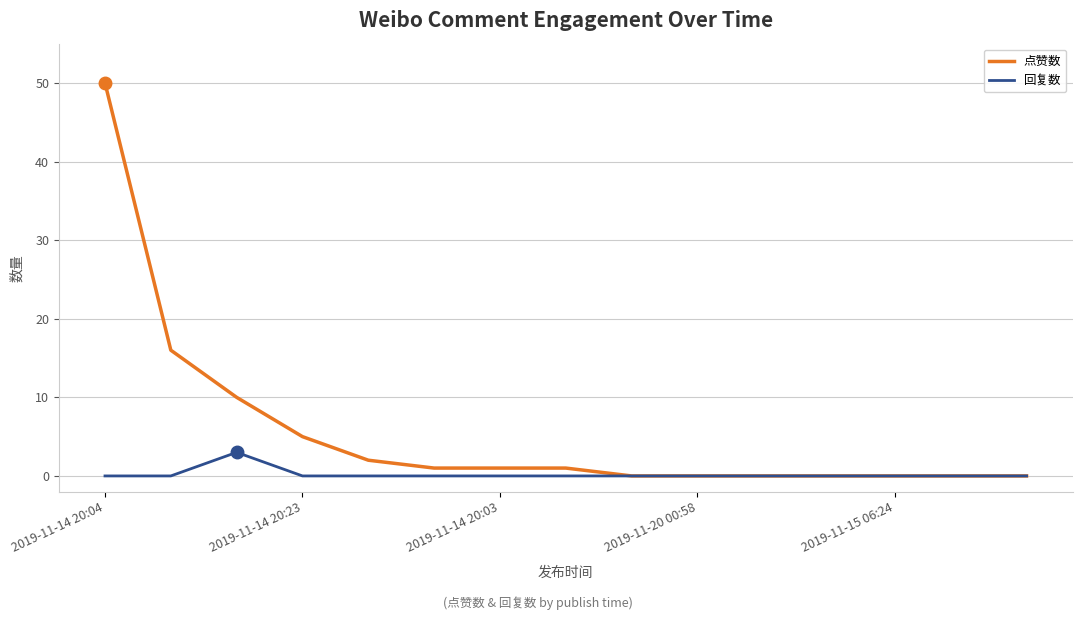

What is the maximum value for 点赞数?

50